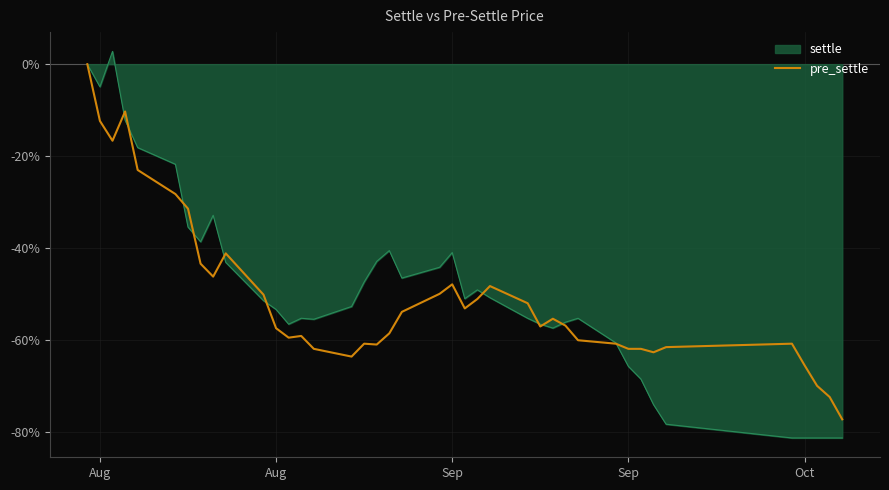

Which series has the largest range (max minus min)?

settle